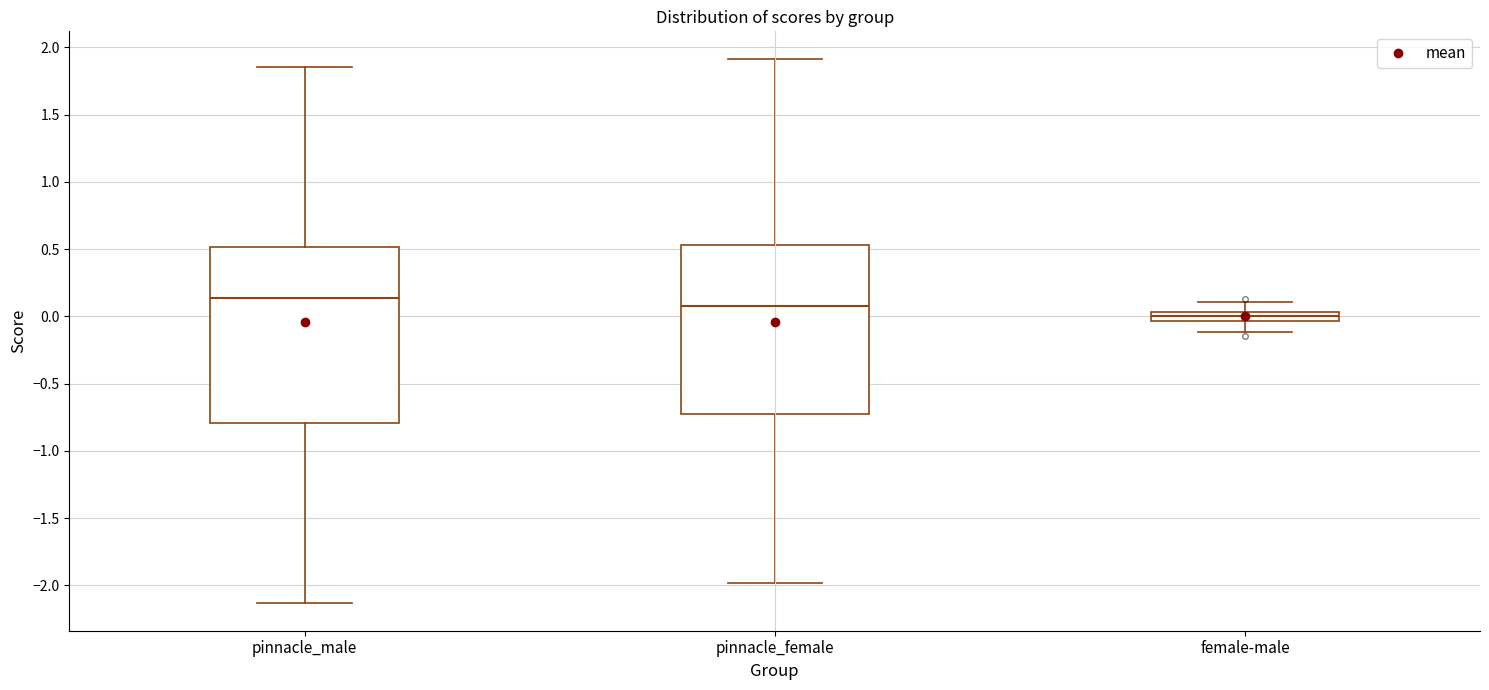

Which box's median line is the highest?

pinnacle_male